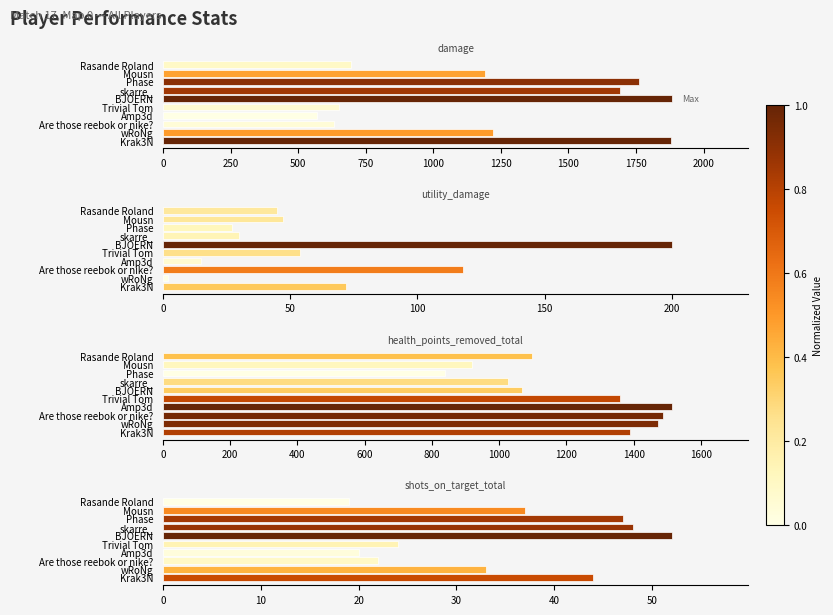

List the series in order of their peak value, lowest first.

shots_on_target_total, utility_damage, health_points_removed_total, damage